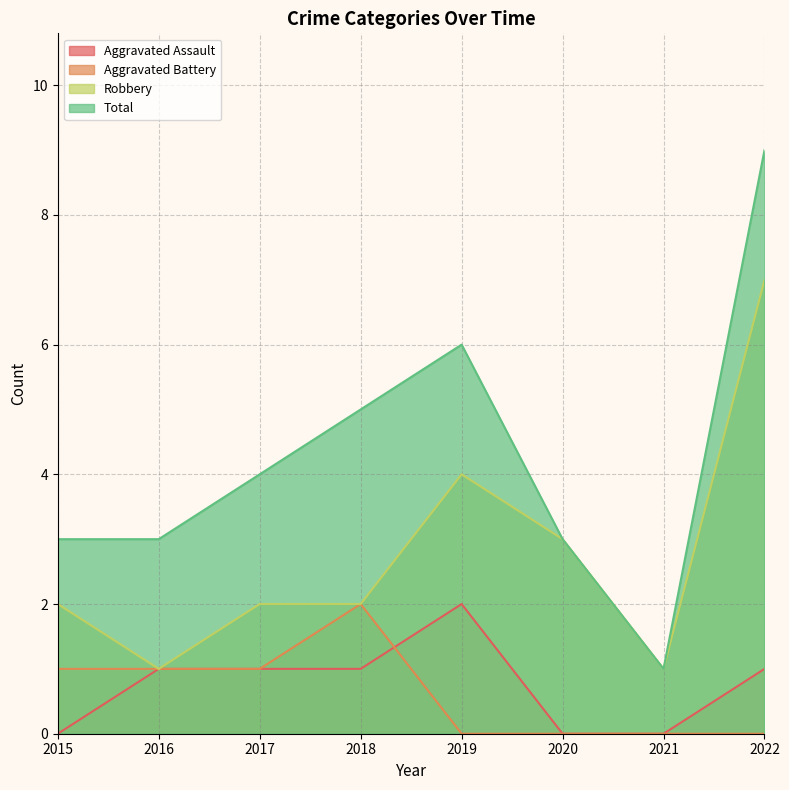

What is the difference between the Total values at 2022 and 2020?

6